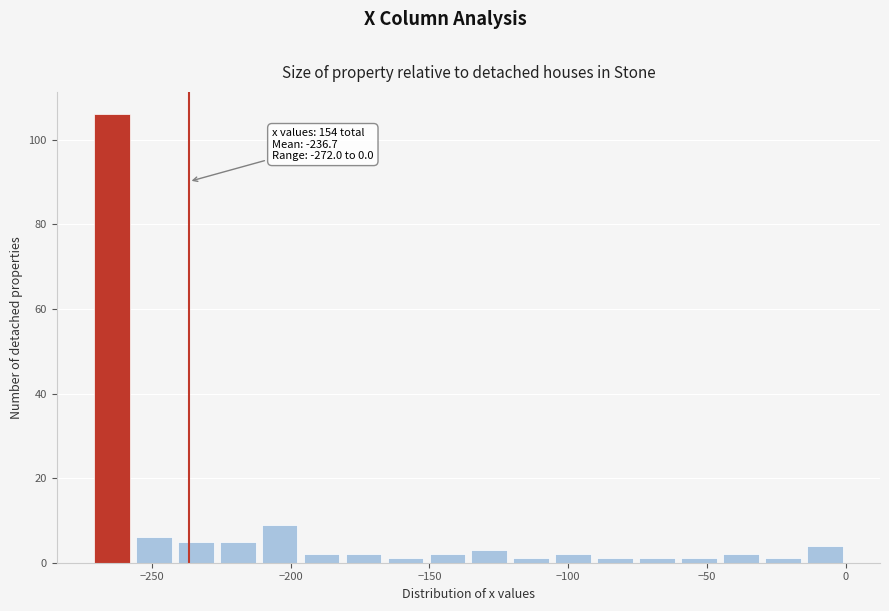

Read against the x-axis, roughly where is the centre of the tallest bar?

-265